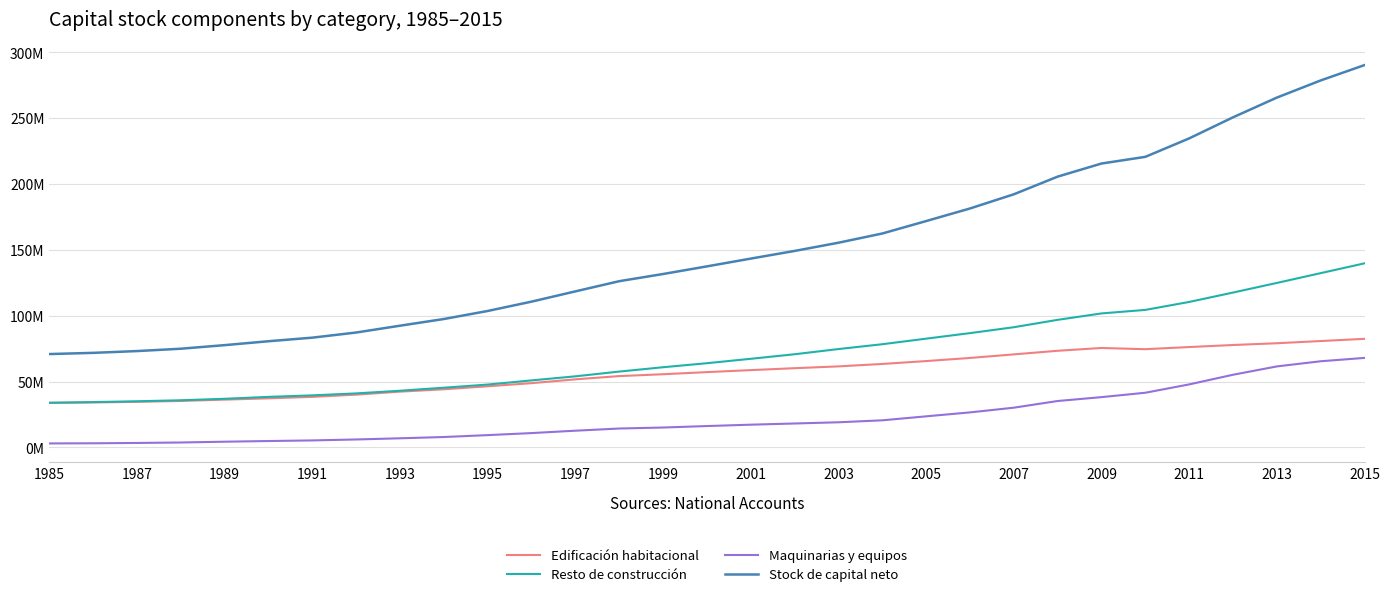

True or false: Maquinarias y equipos has more than 1 interior local peaks.

False